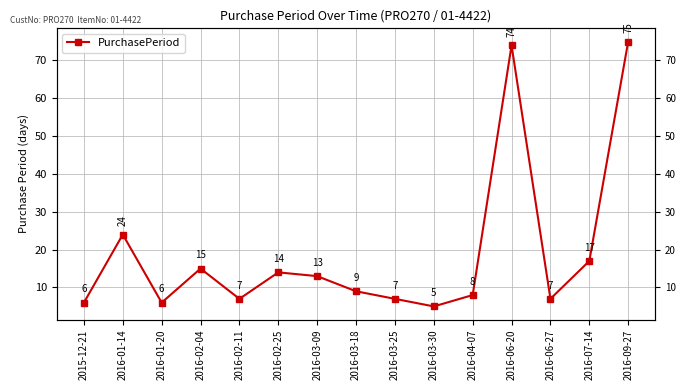

Rank the categories by value from highest to lowest.

2016-09-27, 2016-06-20, 2016-01-14, 2016-07-14, 2016-02-04, 2016-02-25, 2016-03-09, 2016-03-18, 2016-04-07, 2016-02-11, 2016-03-25, 2016-06-27, 2015-12-21, 2016-01-20, 2016-03-30